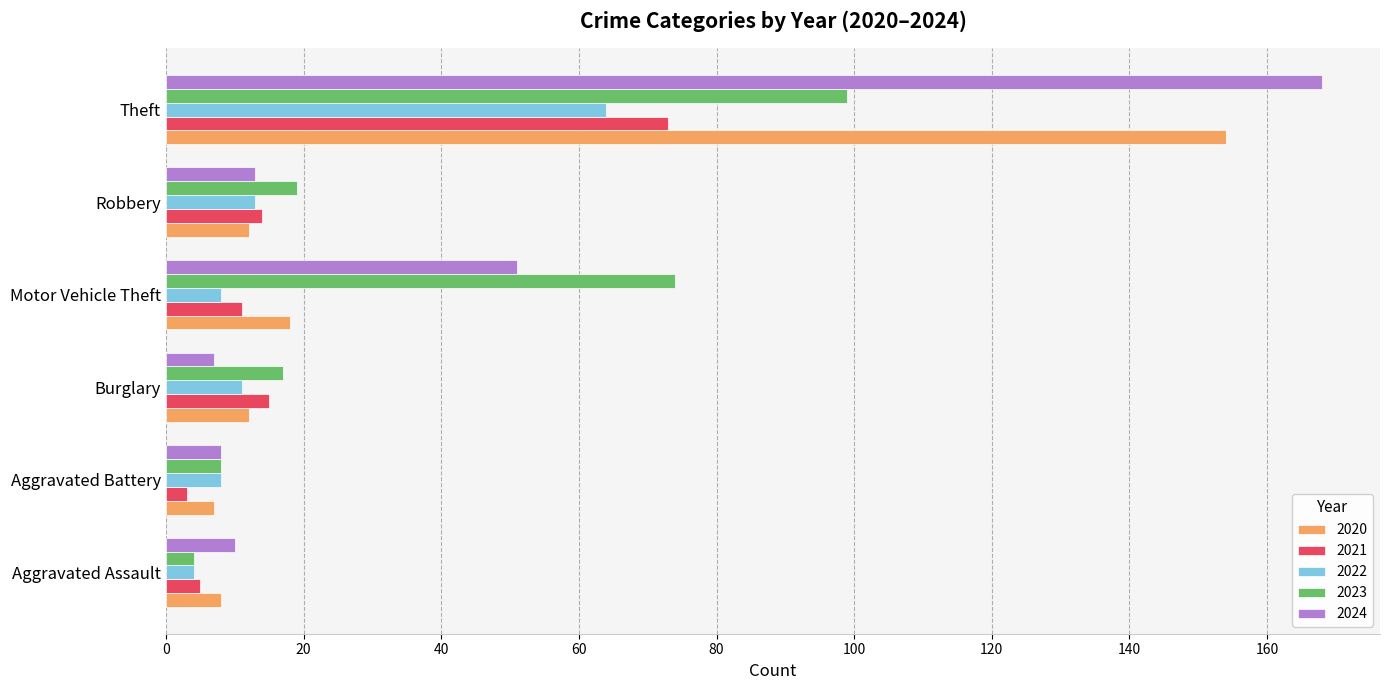

Which series has the widest spread of values?

2024